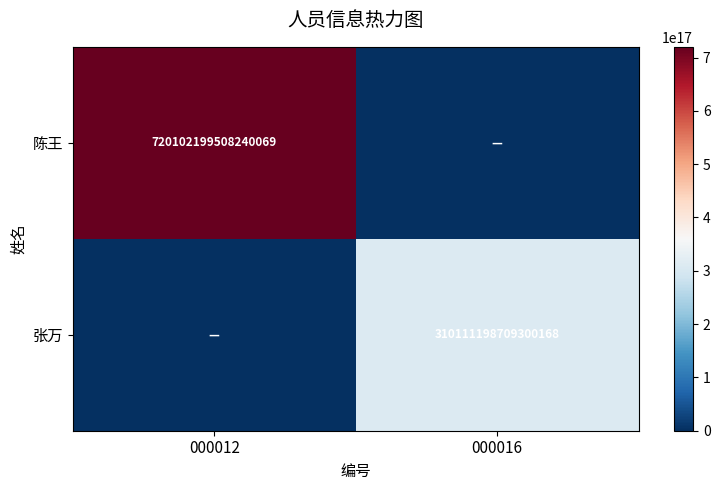

Between 000016 and 000012, which is larger?

000012